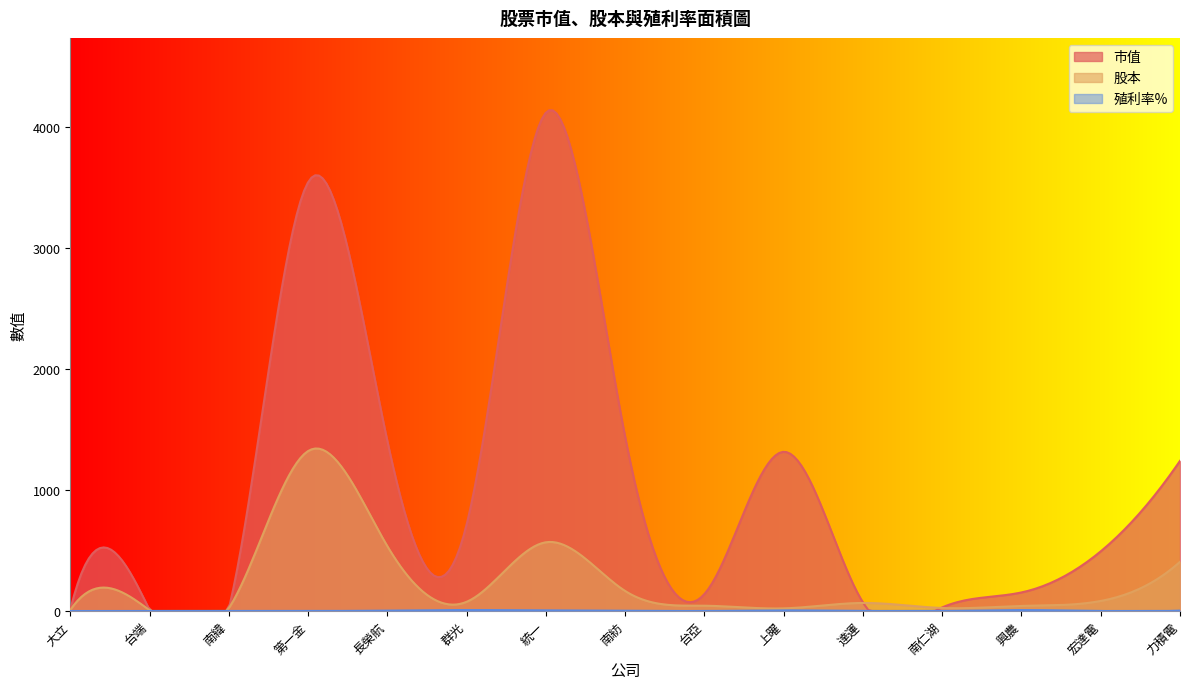

After their last crossing, which series has the higher values: 股本 or 市值?

市值